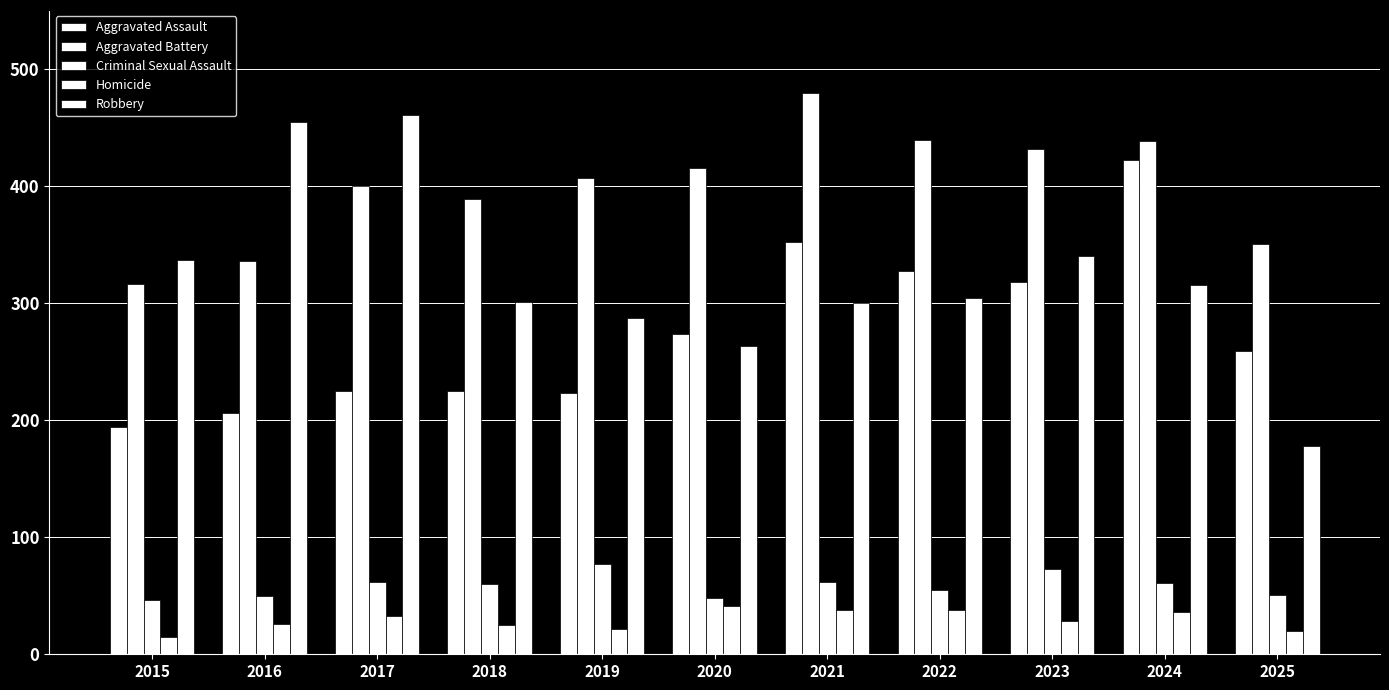

What is the maximum value shown in the chart?

479